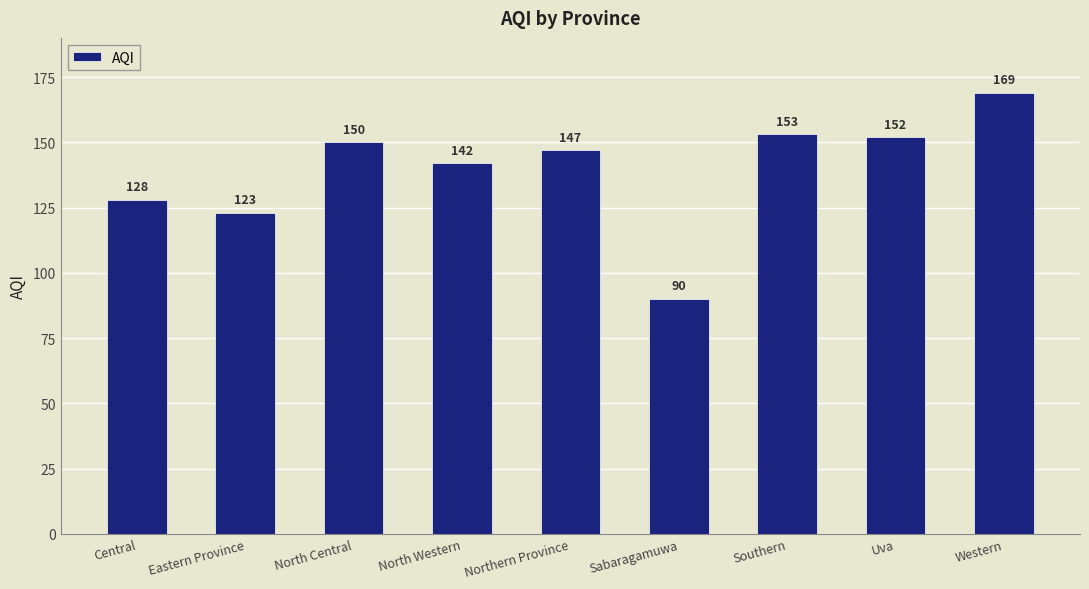

Does the chart contain any negative values?

No